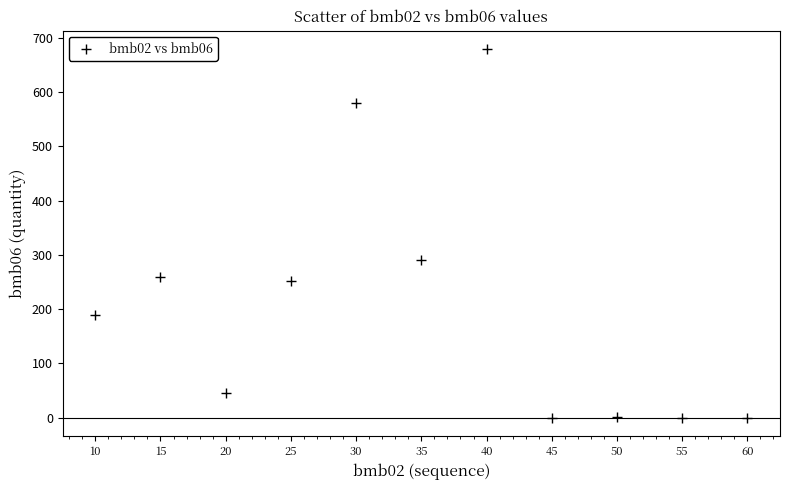

What is the average X value?

35.0